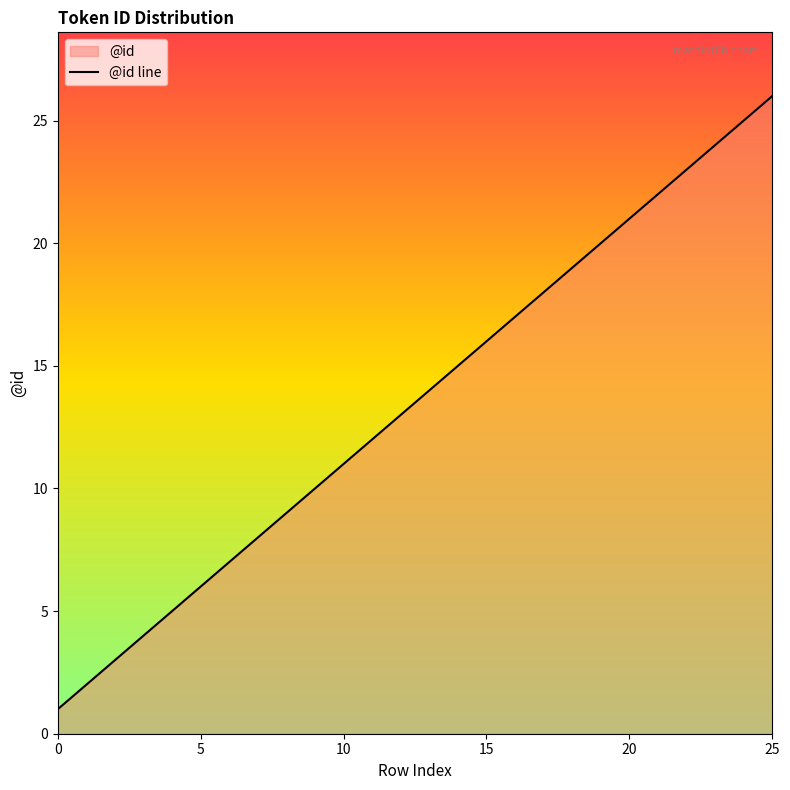

The chart shows a value of 1 at 0. True or false?

True